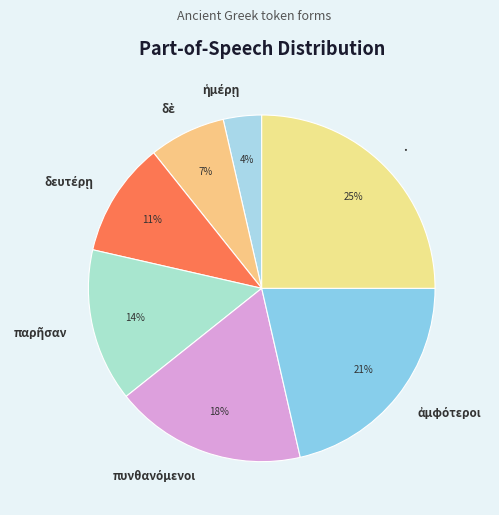

To the nearest percent, what is the average slice percentage?

14%